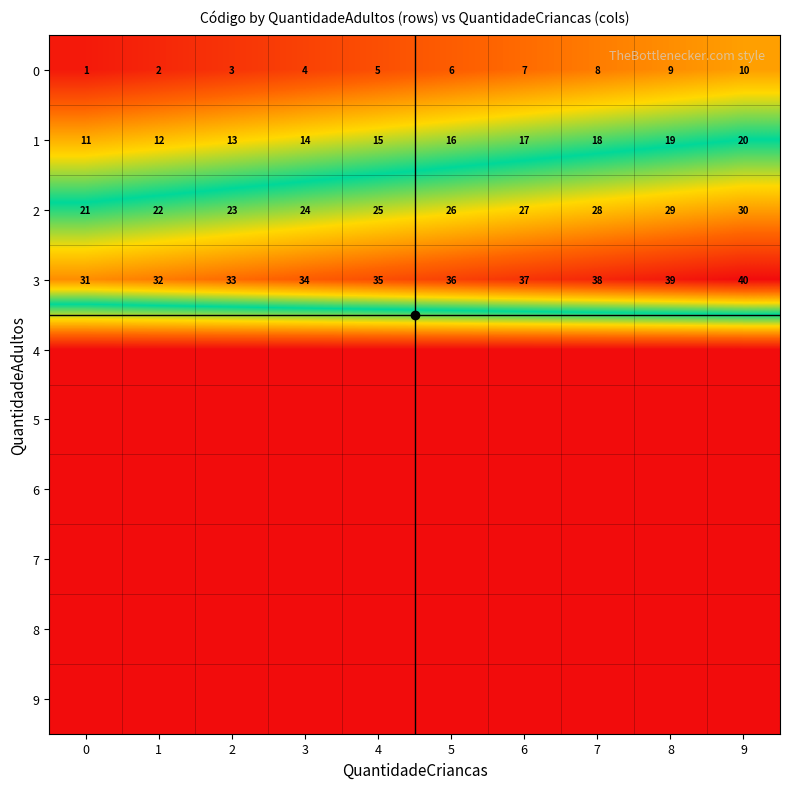

At how many categories does at least one series exceed 31?

9